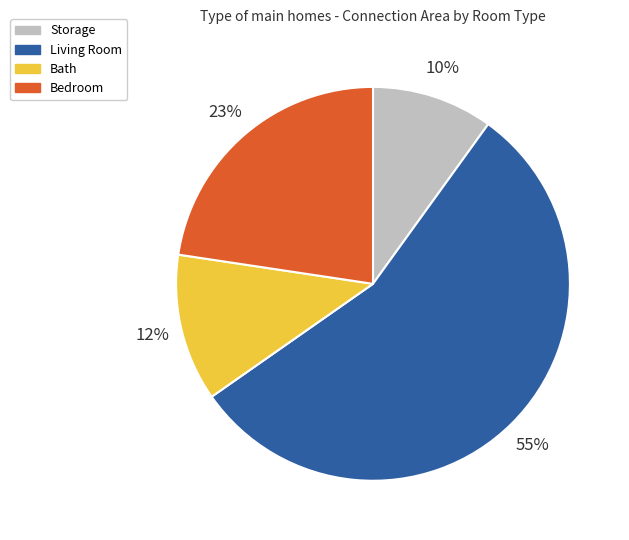

What is the majority slice?

Living Room